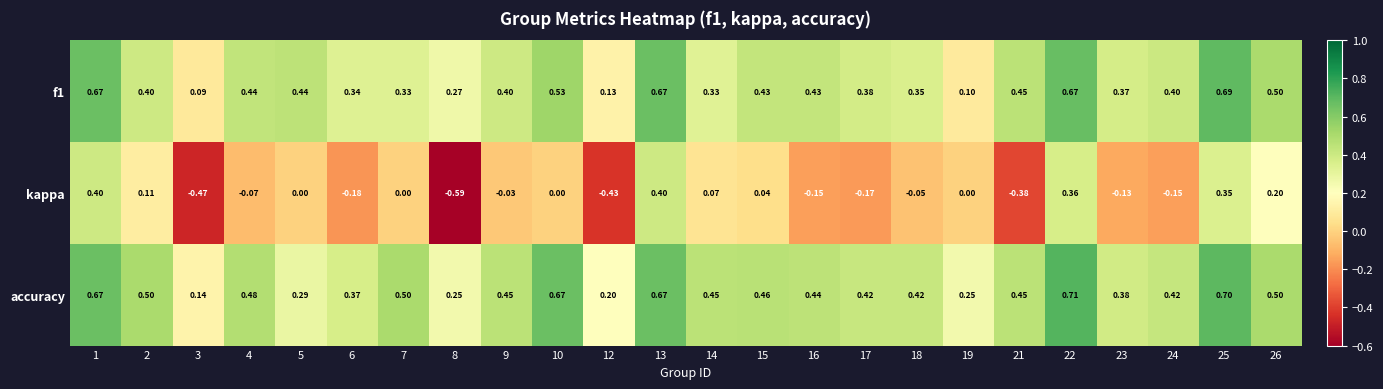

List the series in order of their peak value, lowest first.

kappa, f1, accuracy